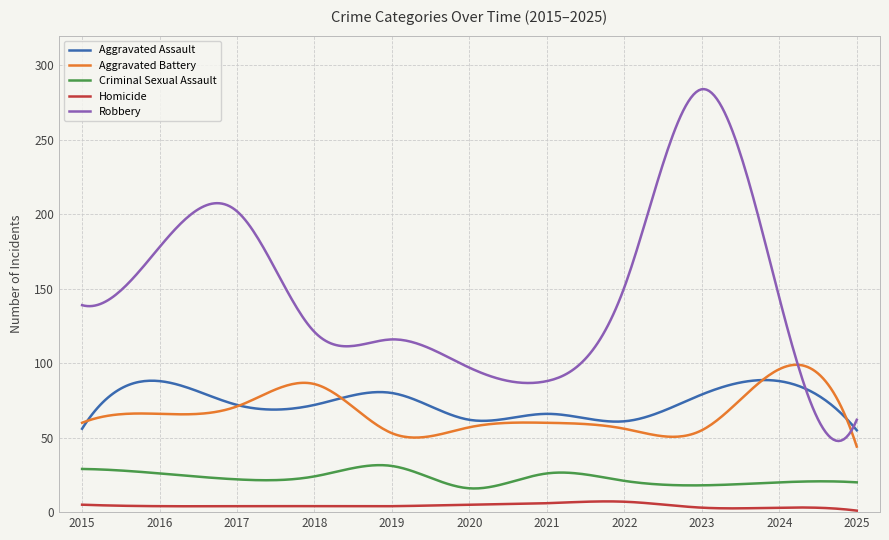

What is the highest value of the Criminal Sexual Assault series?

31.6